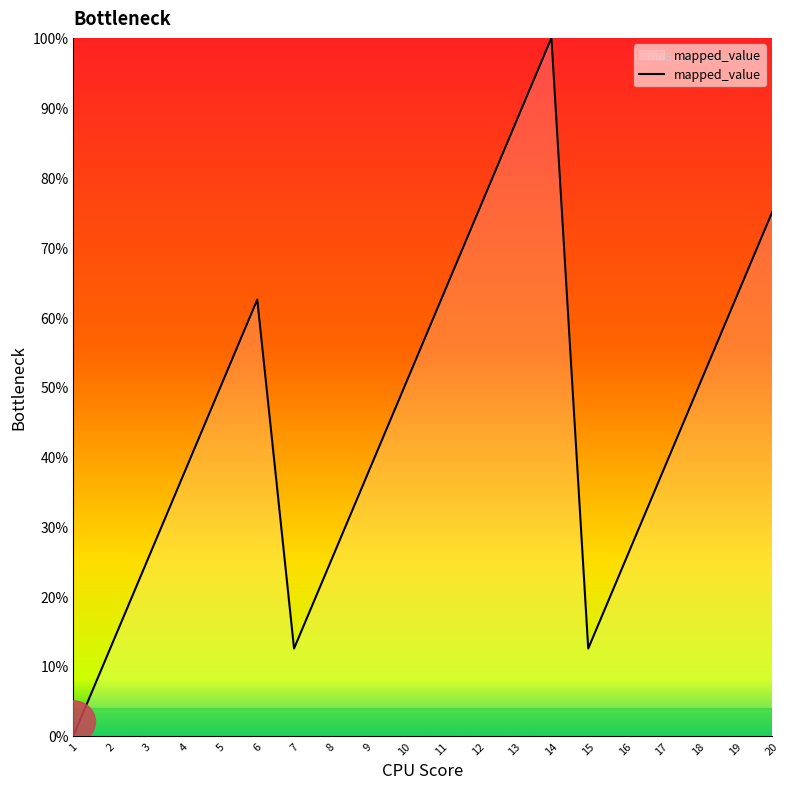

What is the change in value from 4 to 12?

+37.5